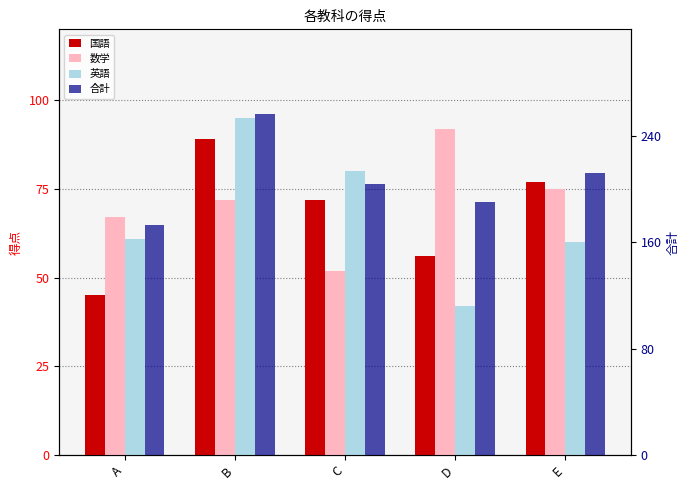

How many data points does each series have?

5